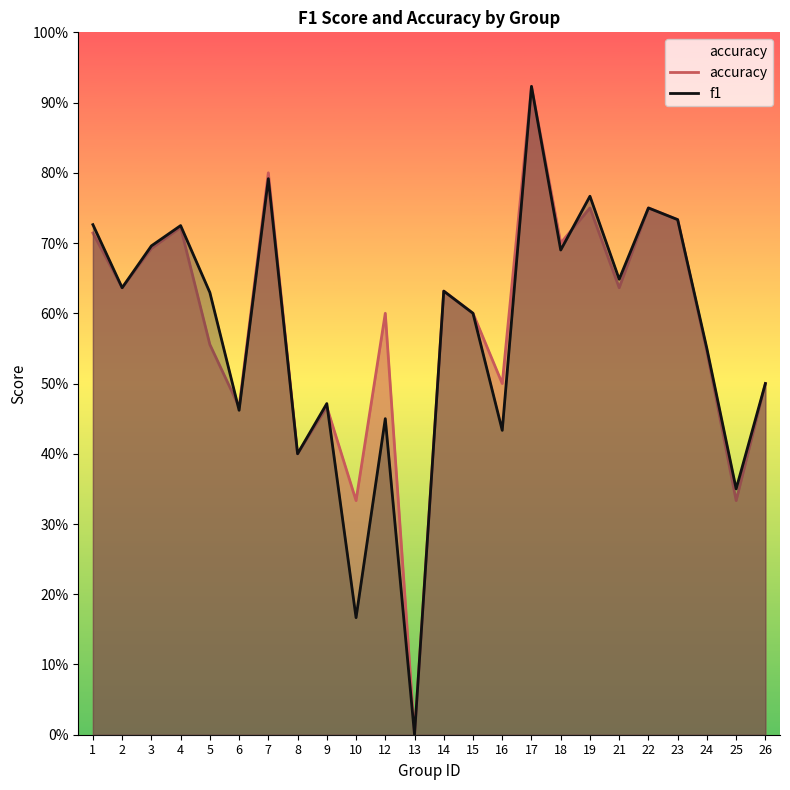

True or false: f1 has more than 0 interior local peaks.

True